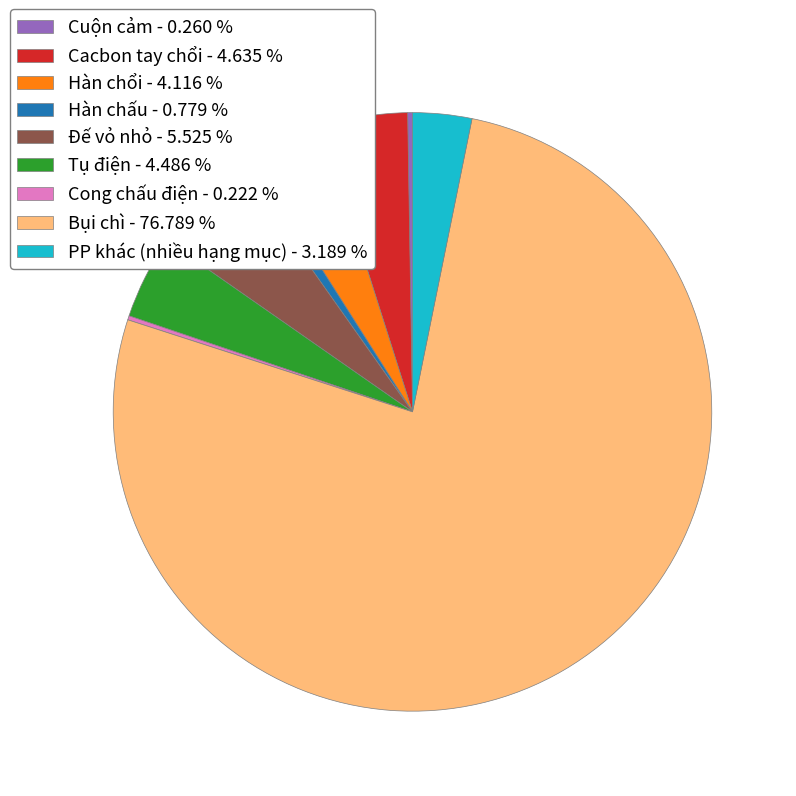

Is it true that Bụi chì is 64% of the pie?

False